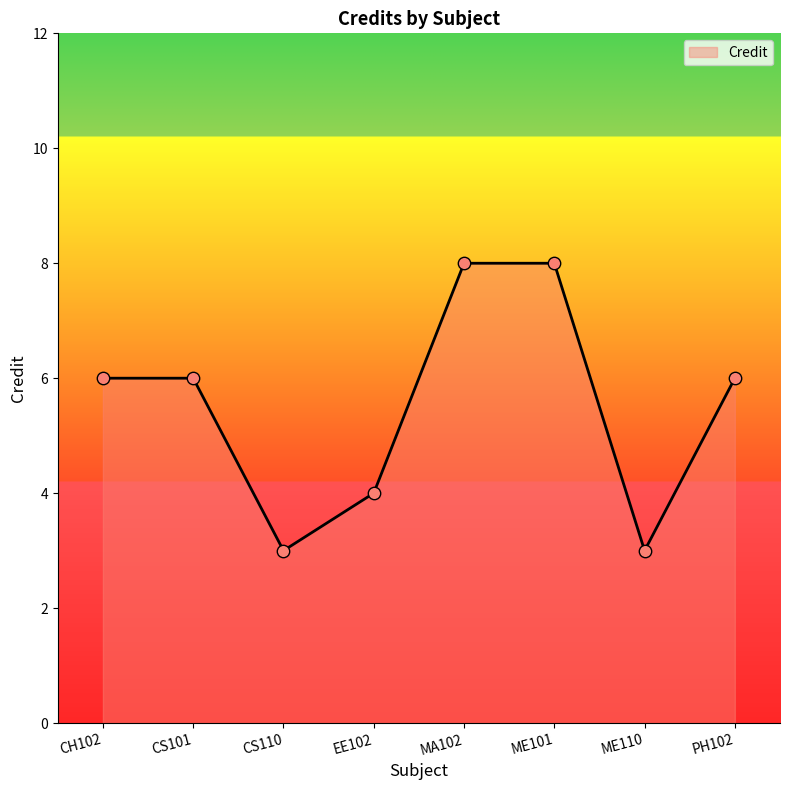

What is the change in value from CS101 to ME101?

+2